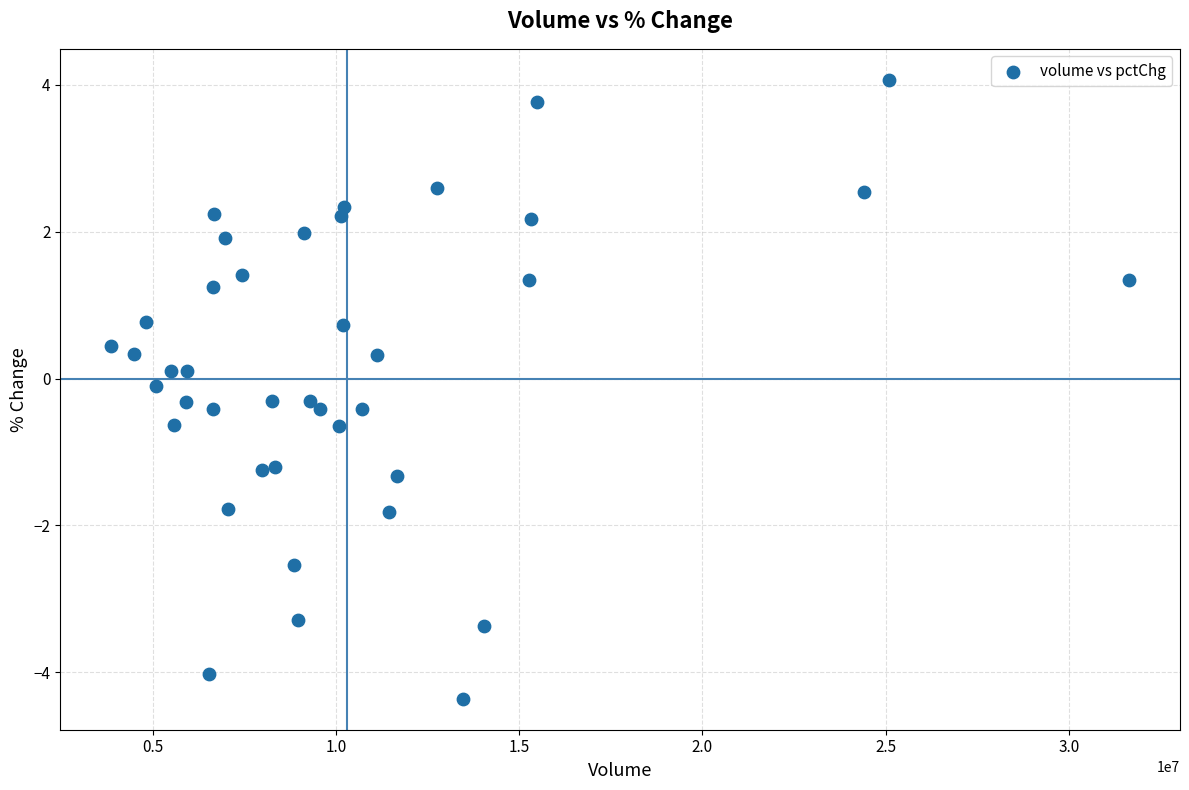

What is the range of X values (max minus min)?

27771697.0